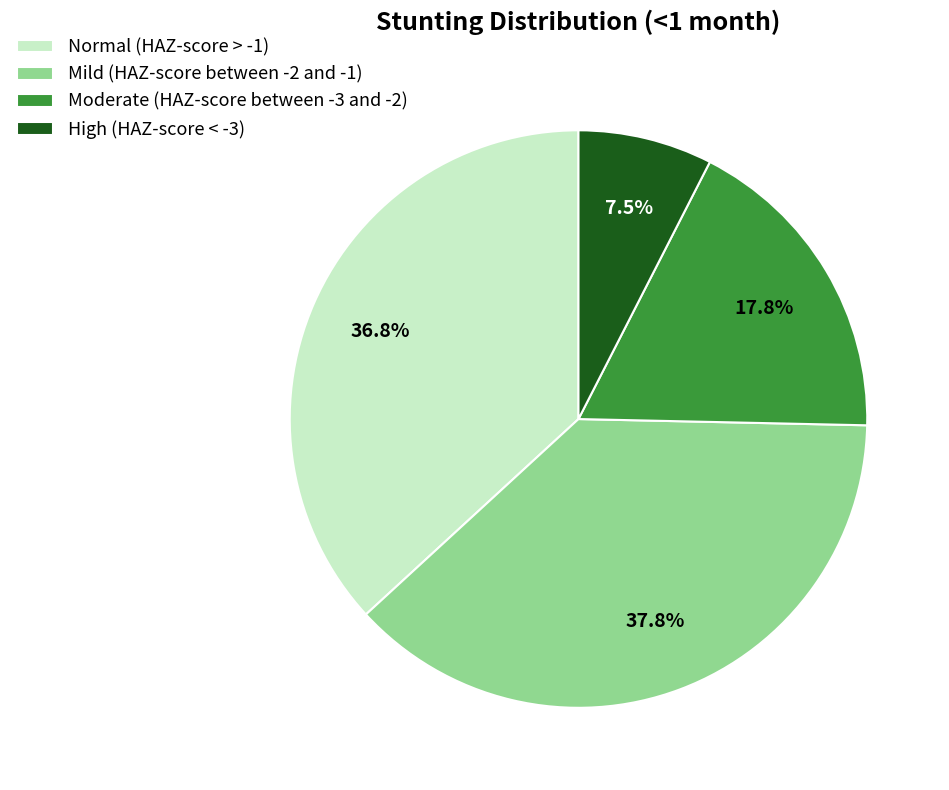

Do Moderate (HAZ-score between -3 and -2) and Mild (HAZ-score between -2 and -1) together represent more than half of the pie?

Yes